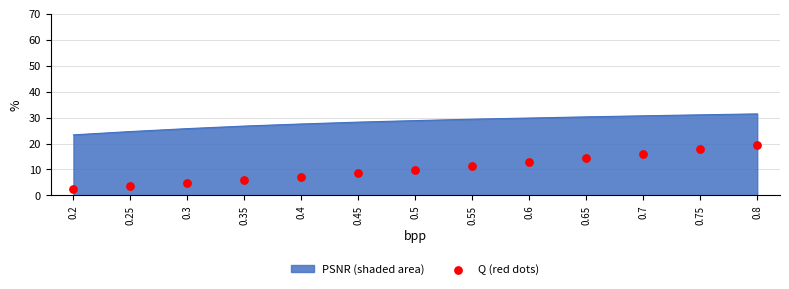

Between 0.5 and 0.45, which is larger?

0.5